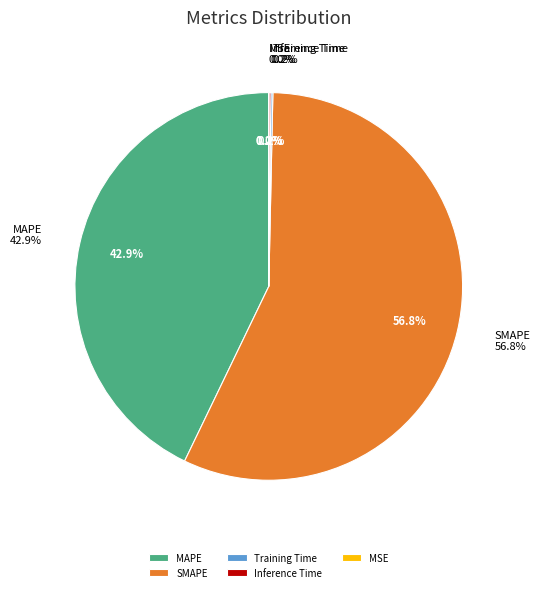

True or false: MSE accounts for 0% of the total.

True